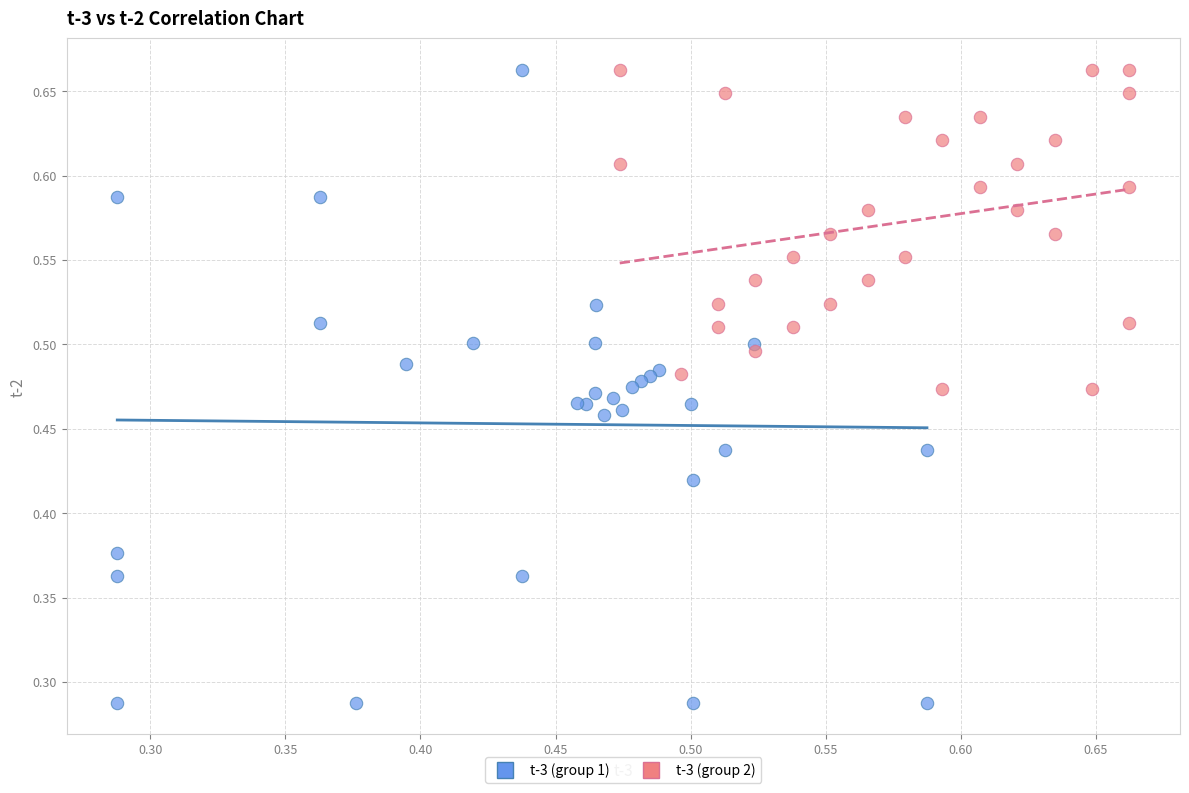

Which series has the largest Y range (max minus min)?

t-3 (group 1)